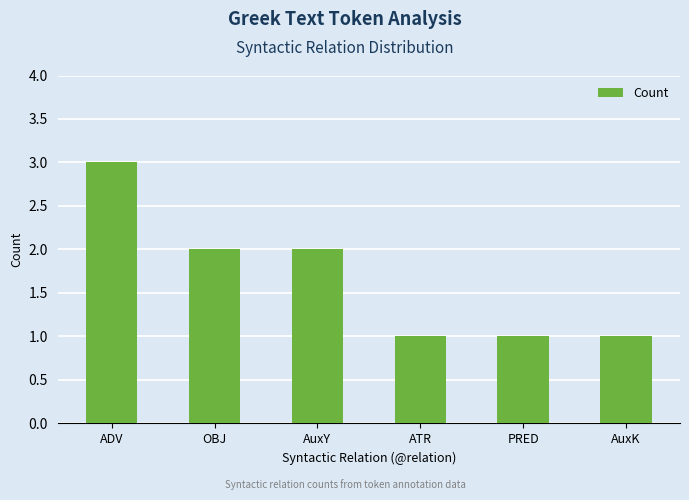

What position from the right is AuxY?

4